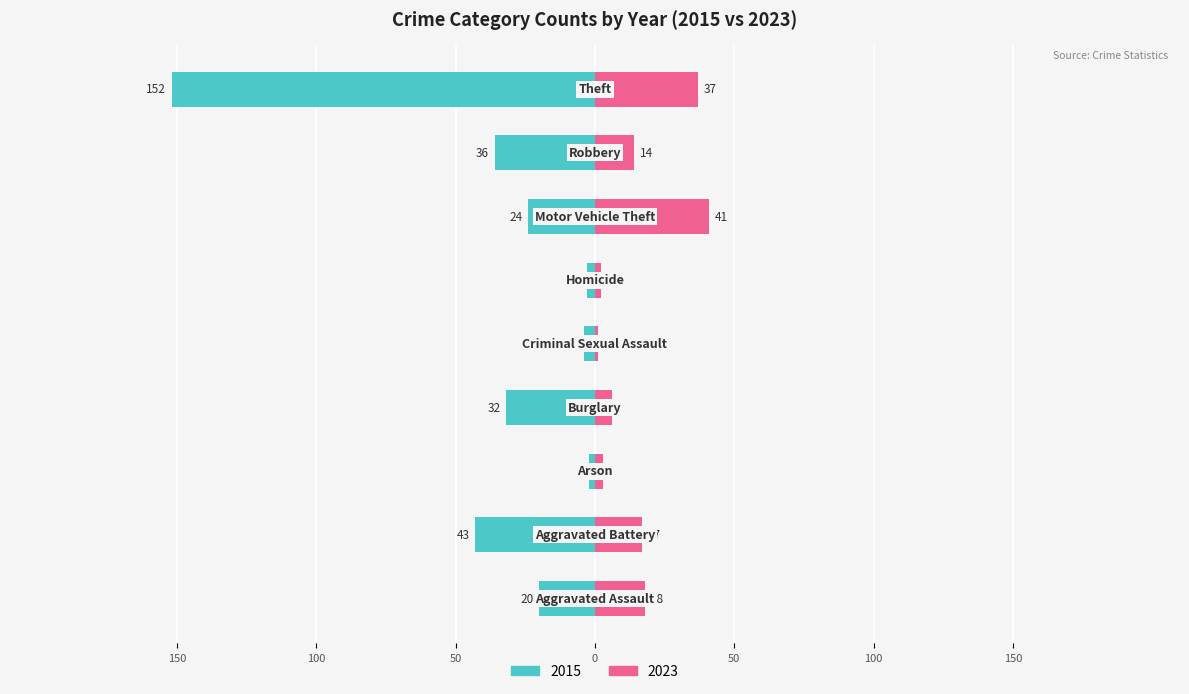

Reading left to right, what are all the values shown in this chart?

2015: -20	-43	-2	-32	-4	-3	-24	-36	-152
2023: 18	17	3	6	1	2	41	14	37